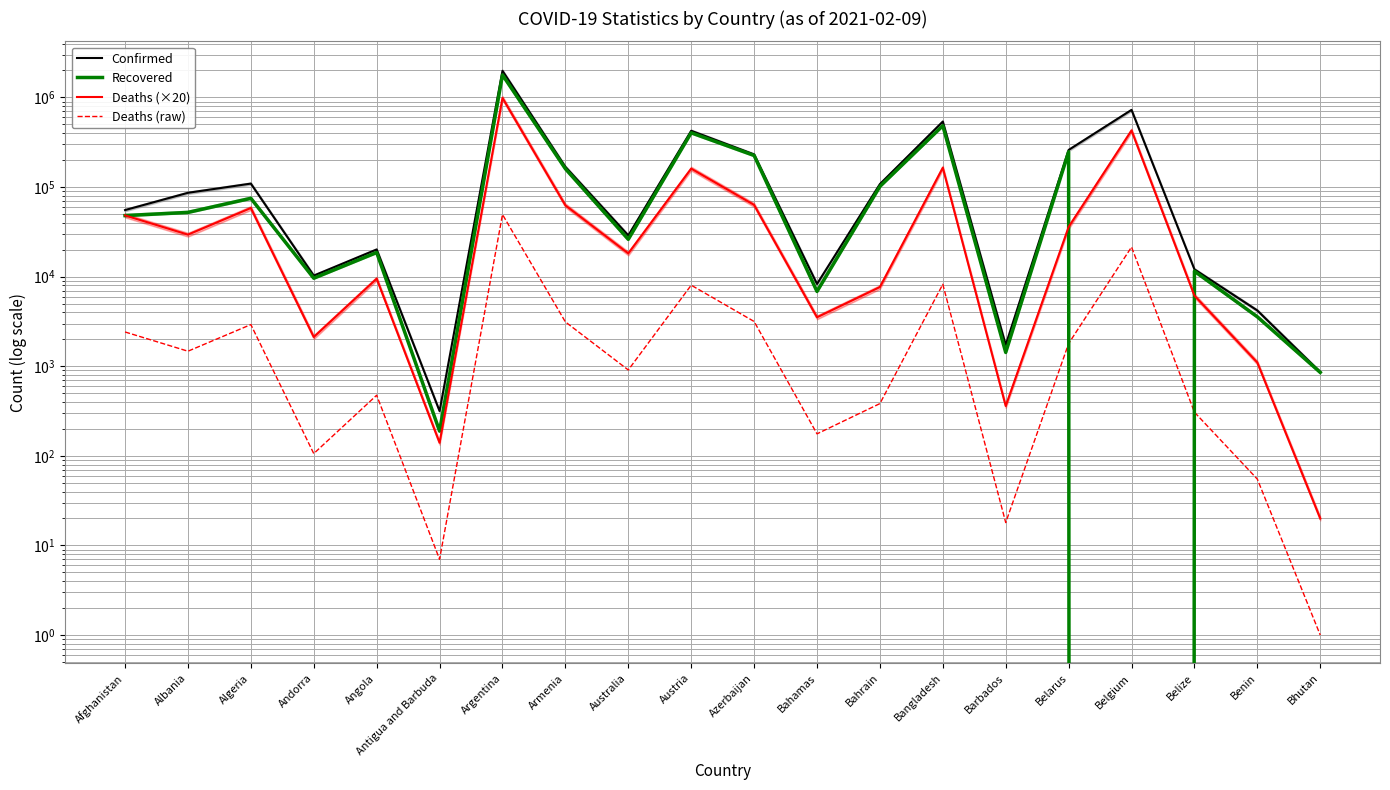

What is the sum of the Deaths (×20) values at Australia and Afghanistan?

66440